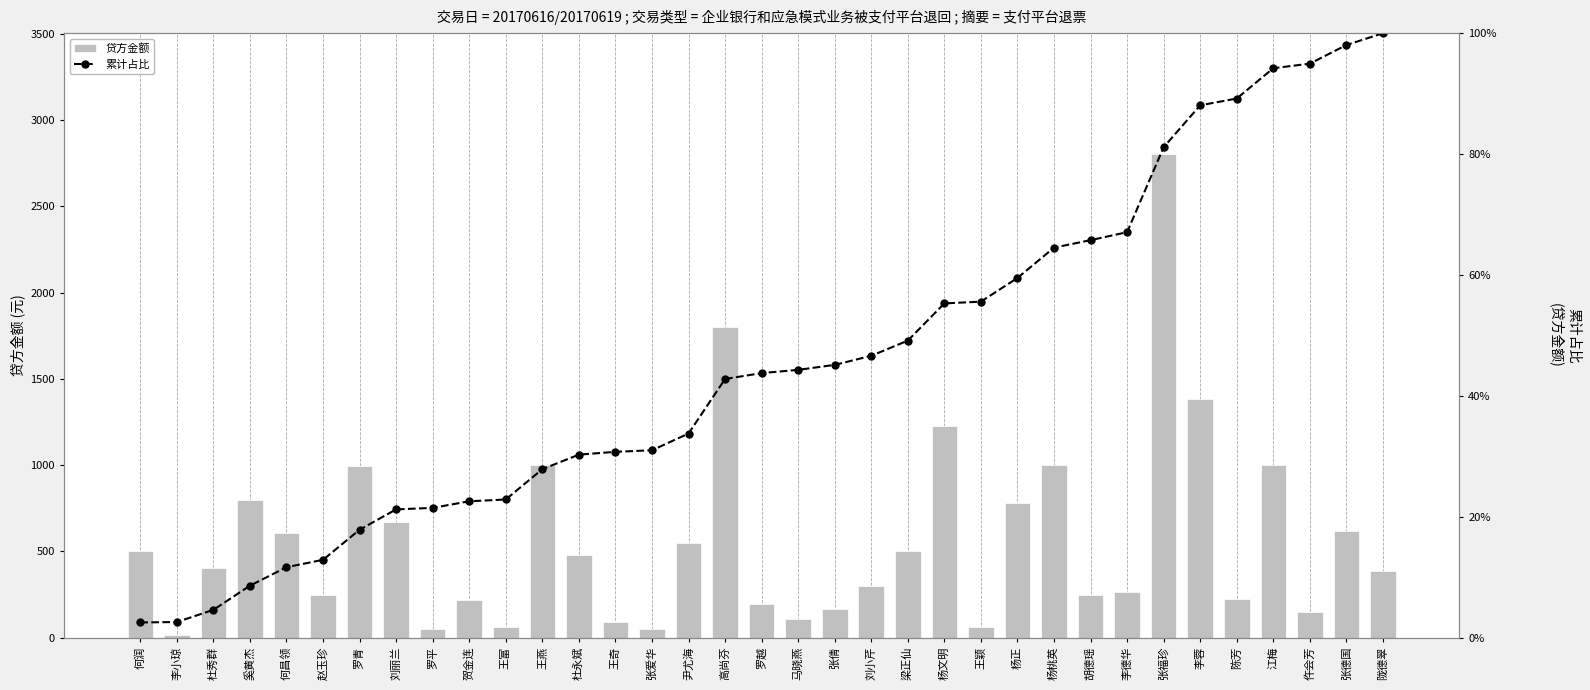

What are all the series names shown in the legend?

贷方金额, 累计占比